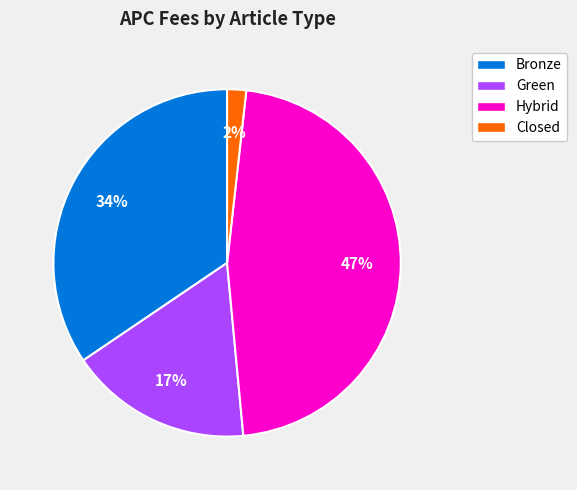

What is the smallest slice in the pie chart?

Closed